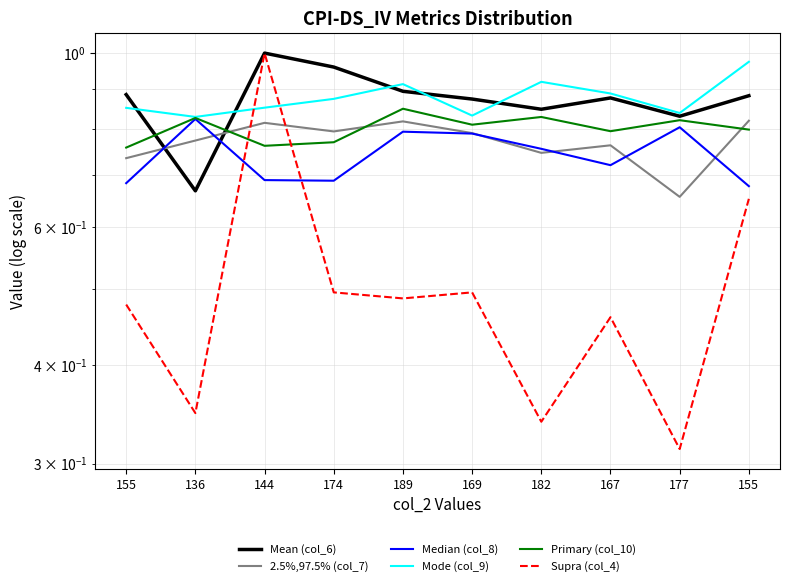

Reading right to left, extract all data points from this chart.

Mean (col_6): 0.9	0.8	0.9	0.8	0.9	0.9	1.0	1.0	0.7	0.9
2.5%,97.5% (col_7): 0.8	0.7	0.8	0.7	0.8	0.8	0.8	0.8	0.8	0.7
Median (col_8): 0.7	0.8	0.7	0.8	0.8	0.8	0.7	0.7	0.8	0.7
Mode (col_9): 1.0	0.8	0.9	0.9	0.8	0.9	0.9	0.9	0.8	0.9
Primary (col_10): 0.8	0.8	0.8	0.8	0.8	0.8	0.8	0.8	0.8	0.8
Supra (col_4): 0.7	0.3	0.5	0.3	0.5	0.5	0.5	1.0	0.3	0.5